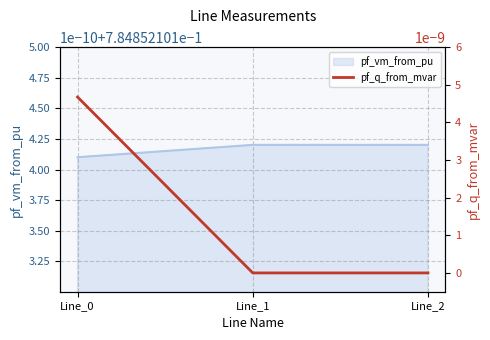

List the labels in order of value, largest first.

Line_0, Line_1, Line_2